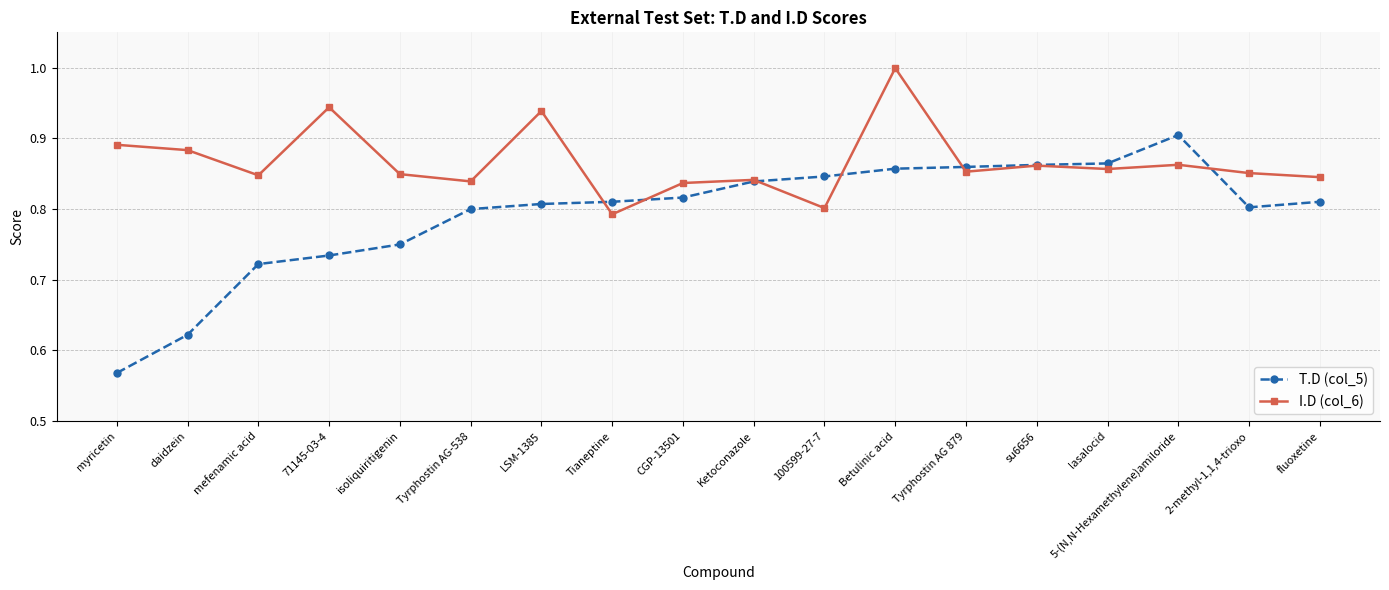

Does the chart have visible grid lines?

No